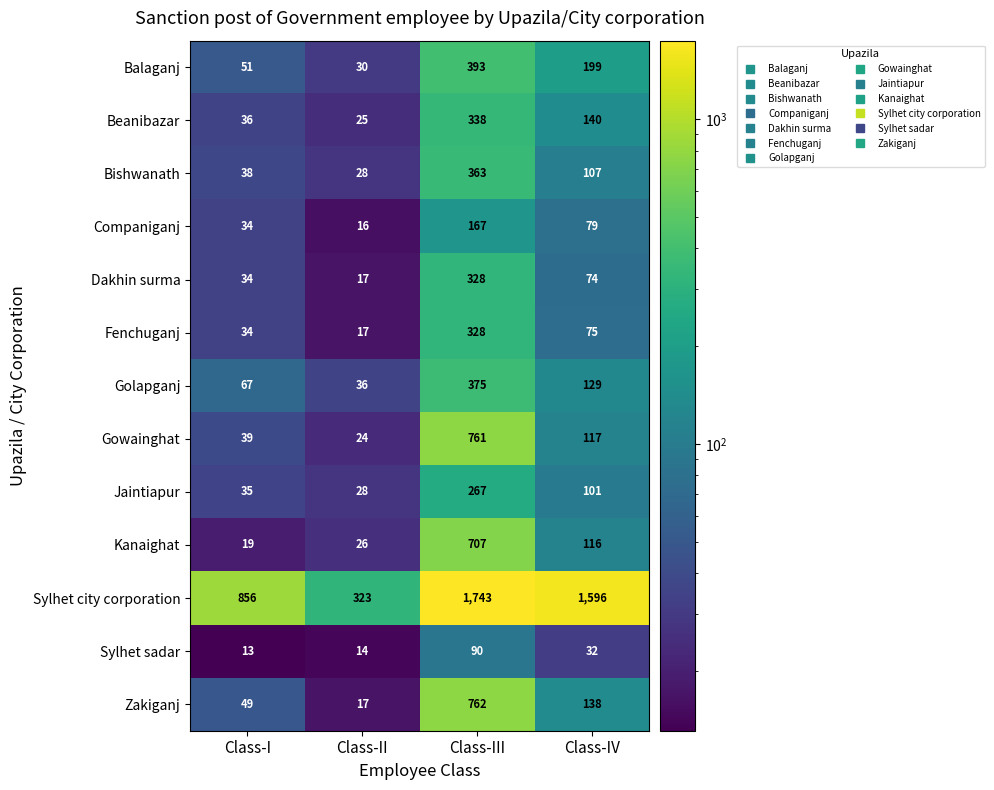

Between Class-III and Class-IV, which series saw the biggest shift?

Gowainghat